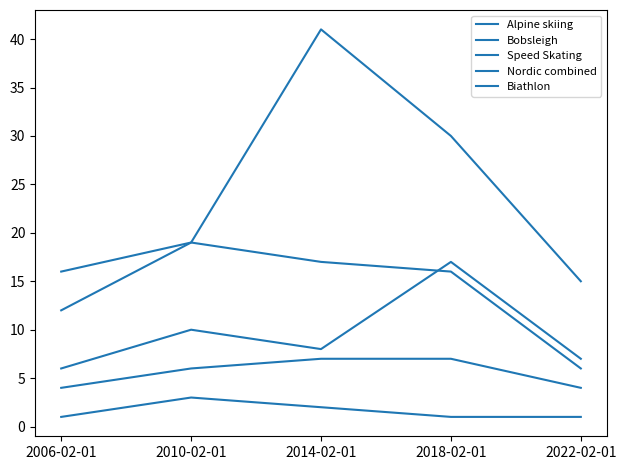

Which has a higher value, 2014-02-01 or 2010-02-01?

2010-02-01